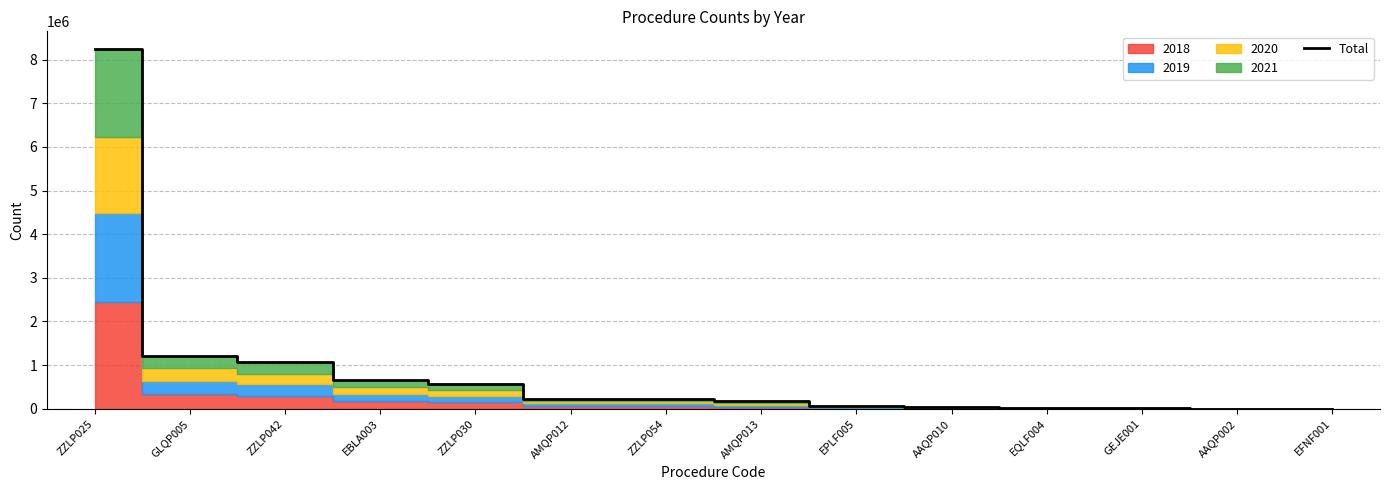

Which category has the highest value across all series?

ZZLP025